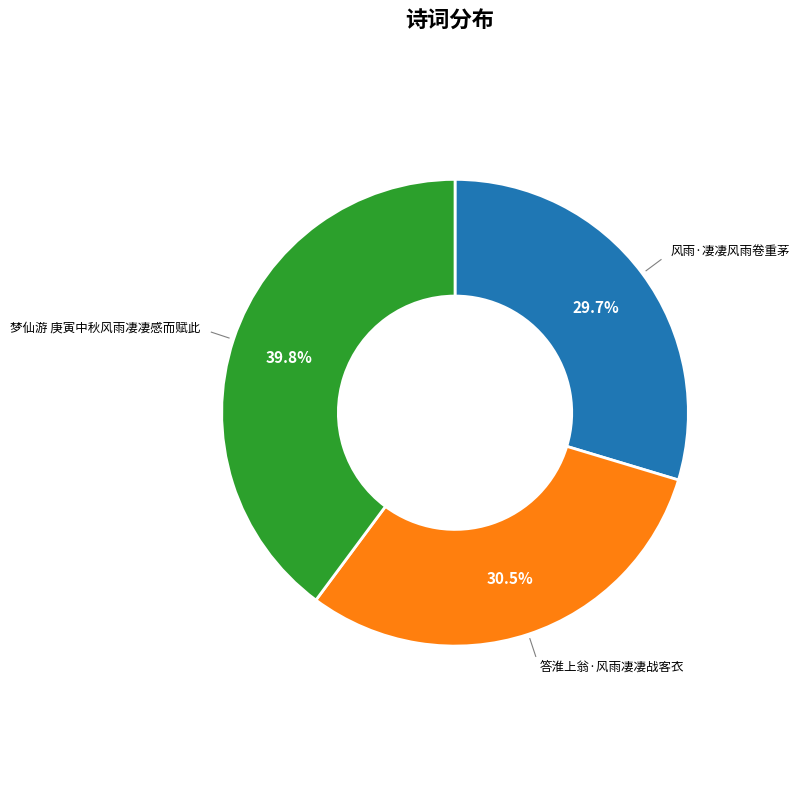

Is there a majority slice in this chart?

No